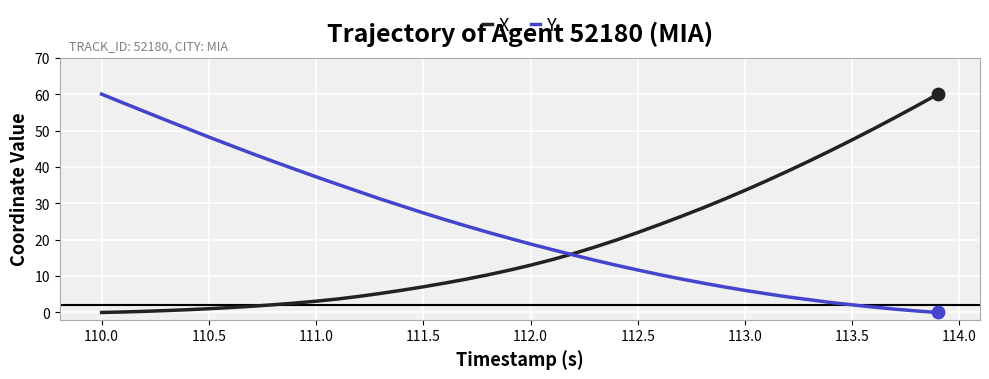

What is the maximum value for X?

60.0